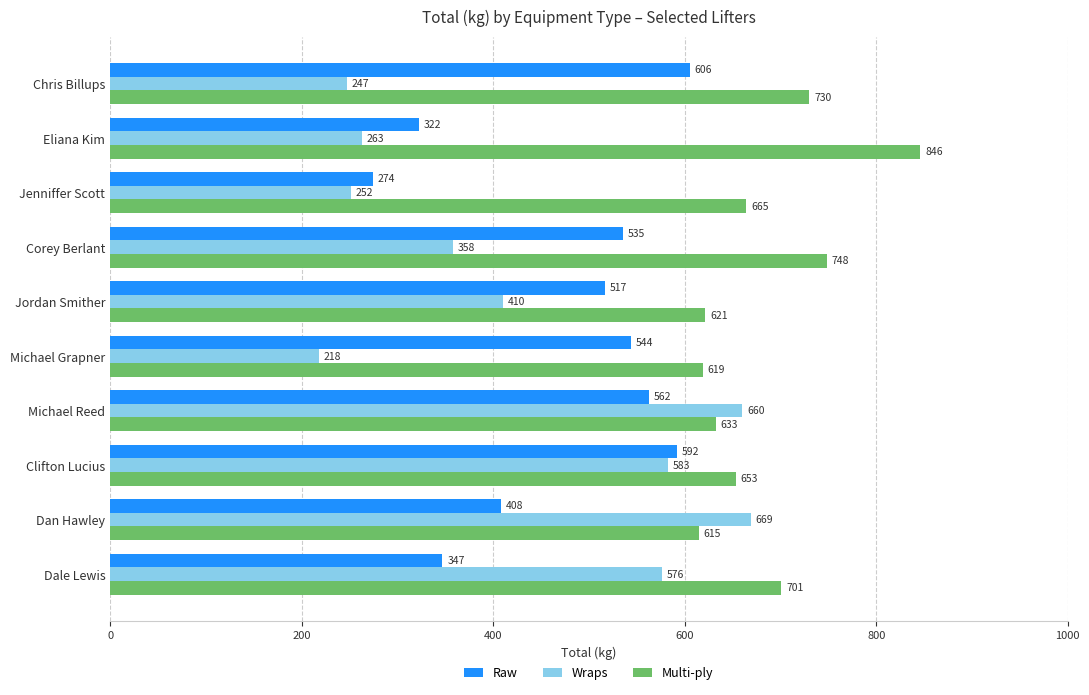

The value of Raw at Dan Hawley is 408.2. True or false?

True